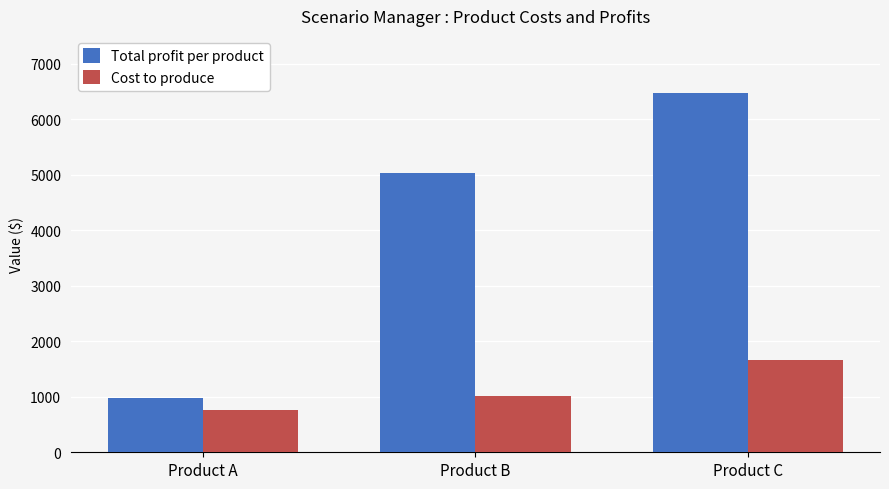

Count the Cost to produce values in the range 768 to 1656.

3